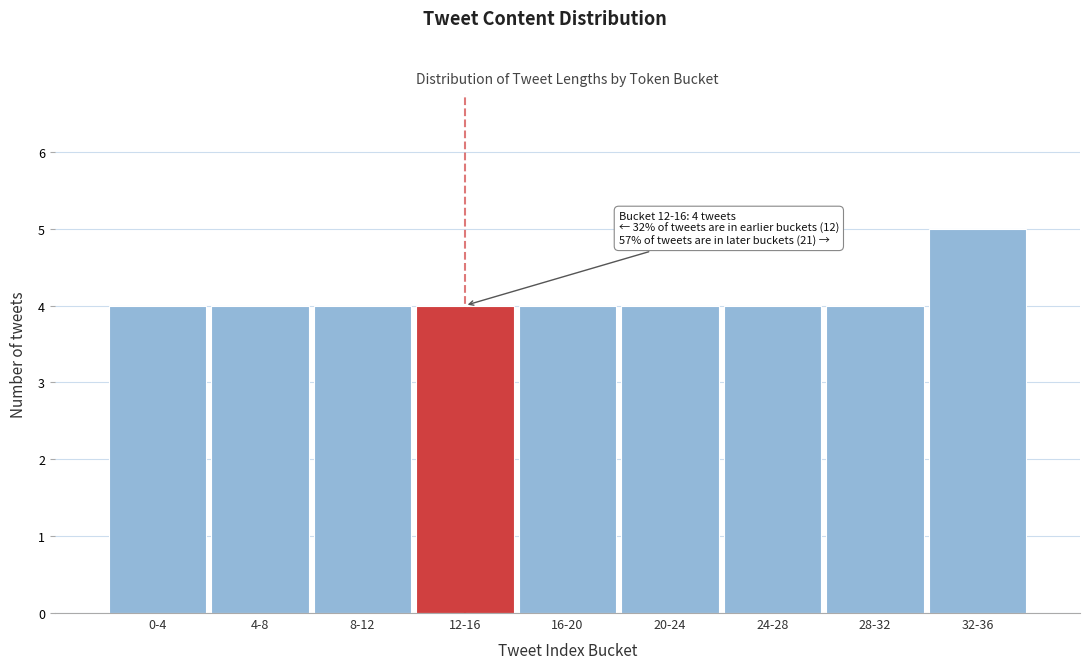

Reading left to right, extract all data points from this chart.

0-4=4	4-8=4	8-12=4	12-16=4	16-20=4	20-24=4	24-28=4	28-32=4	32-36=5